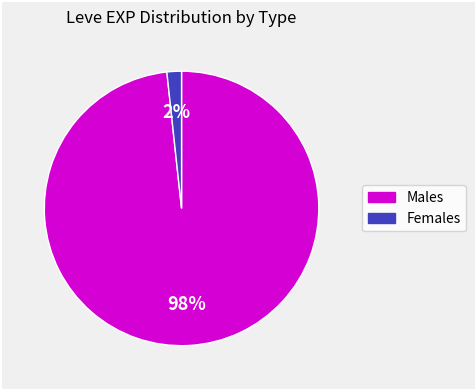

Is there a majority slice in this chart?

Yes